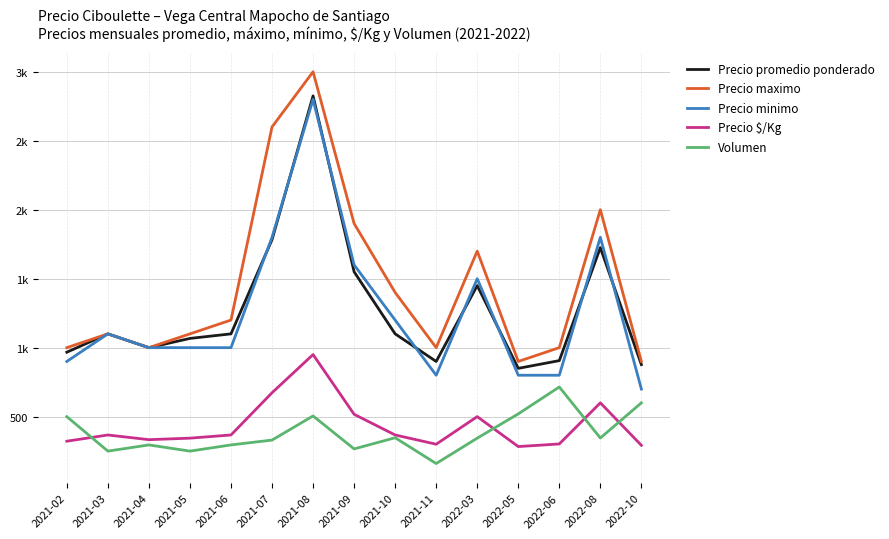

Does the chart display data point markers on the line(s)?

No